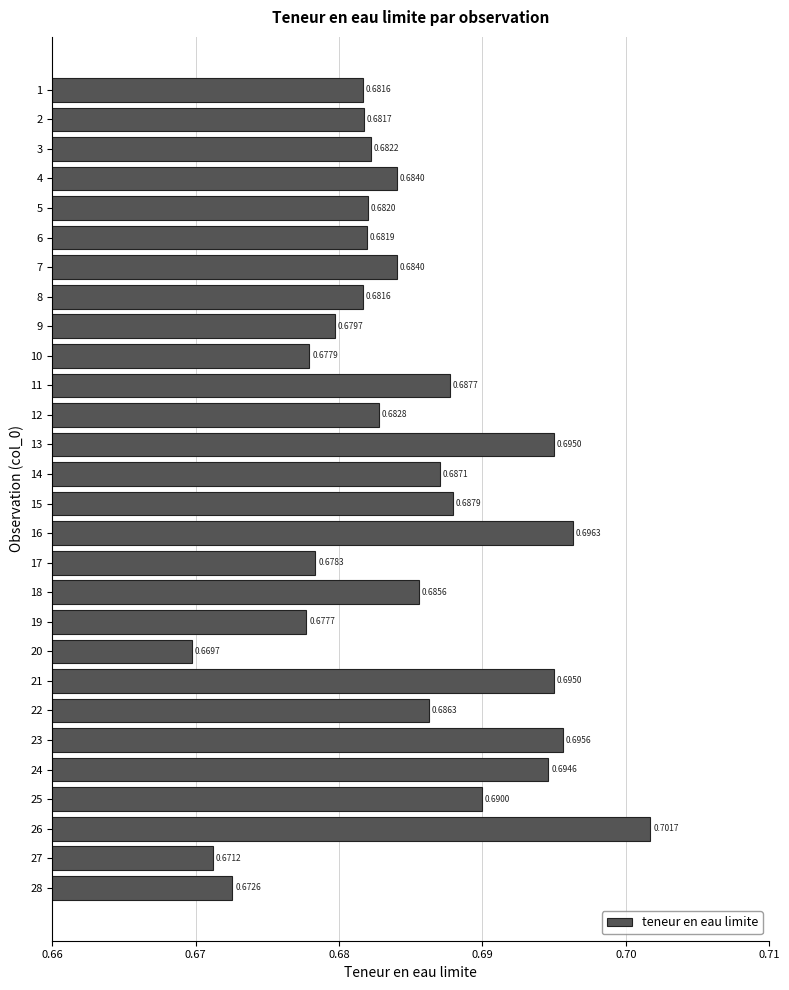

Which has a higher value, 6 or 28?

6